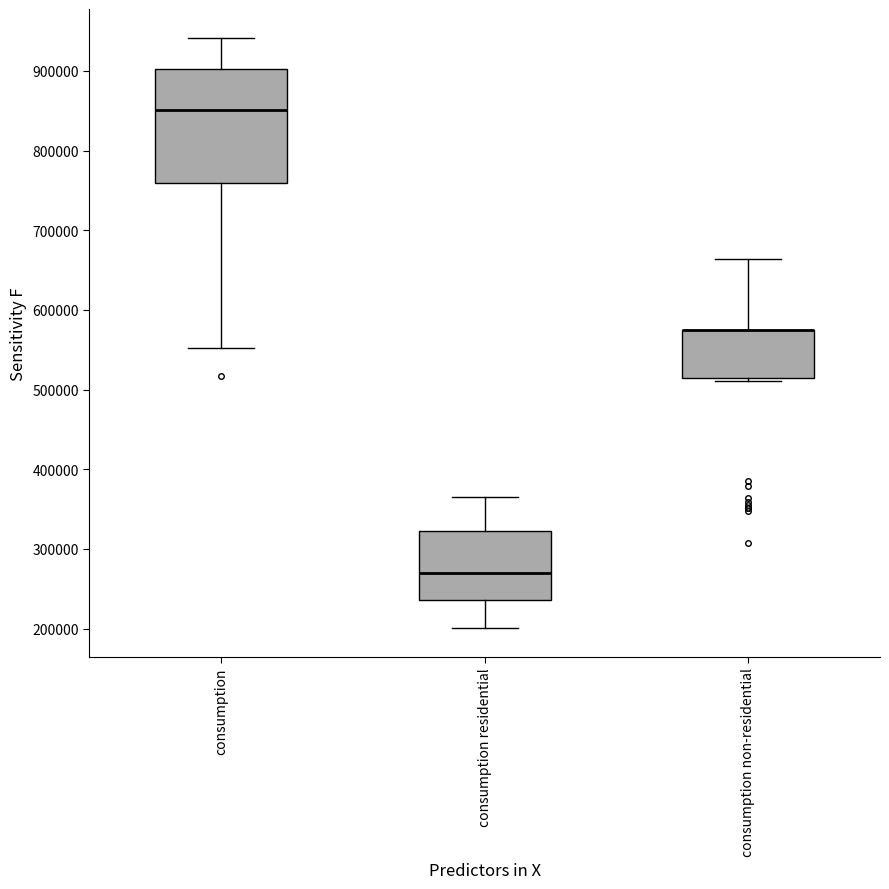

Which box is the tallest, from its lower edge to its upper edge?

consumption